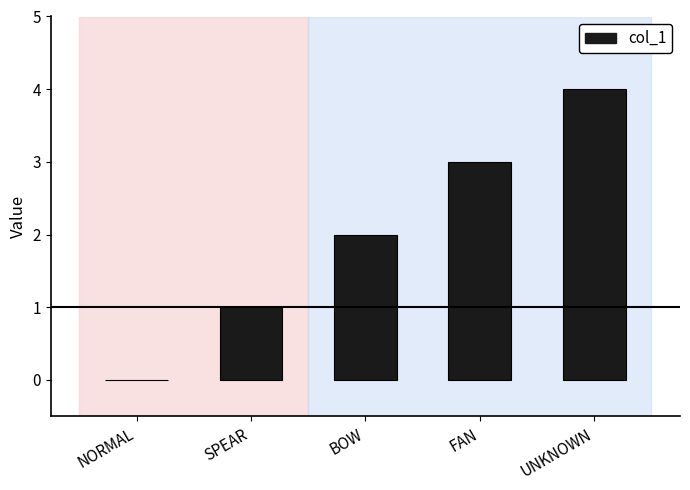

Between SPEAR and BOW, which is larger?

BOW